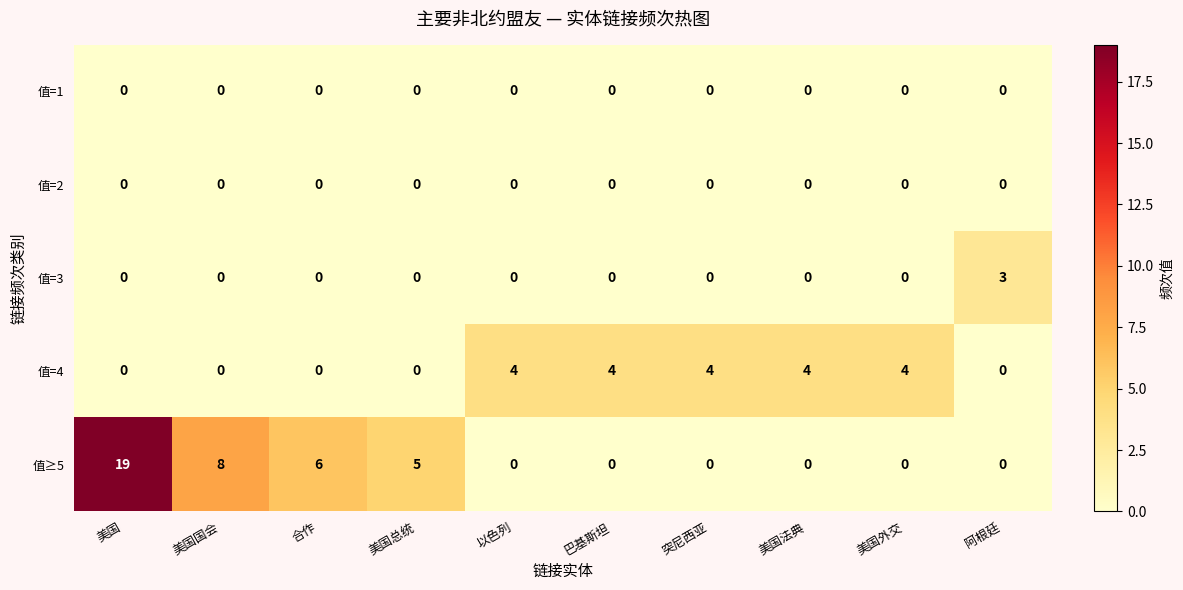

How many data points does each series have?

10